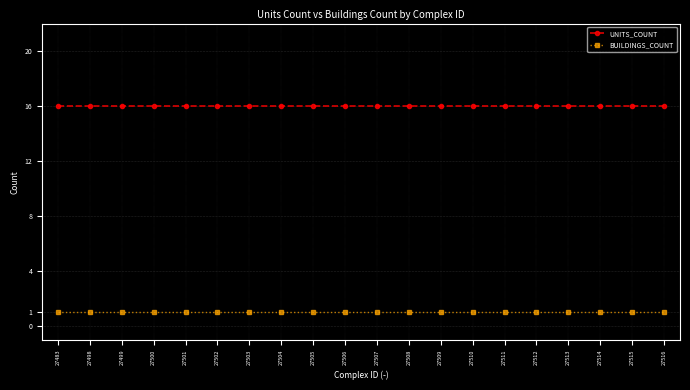

What is the average value of the BUILDINGS_COUNT series?

1